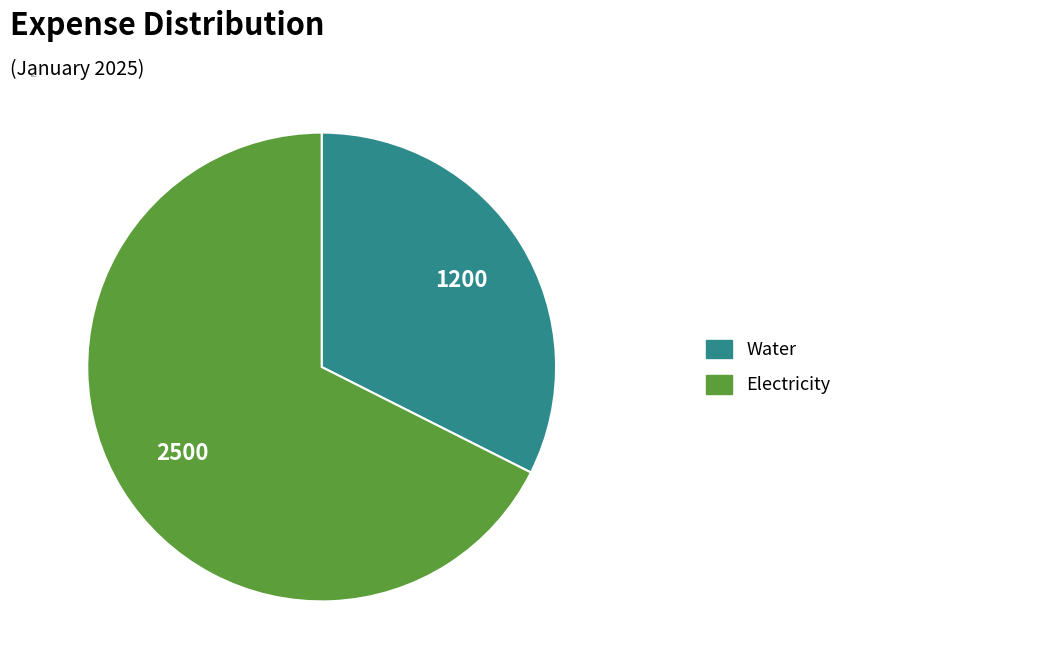

Is Water the majority of the pie?

No